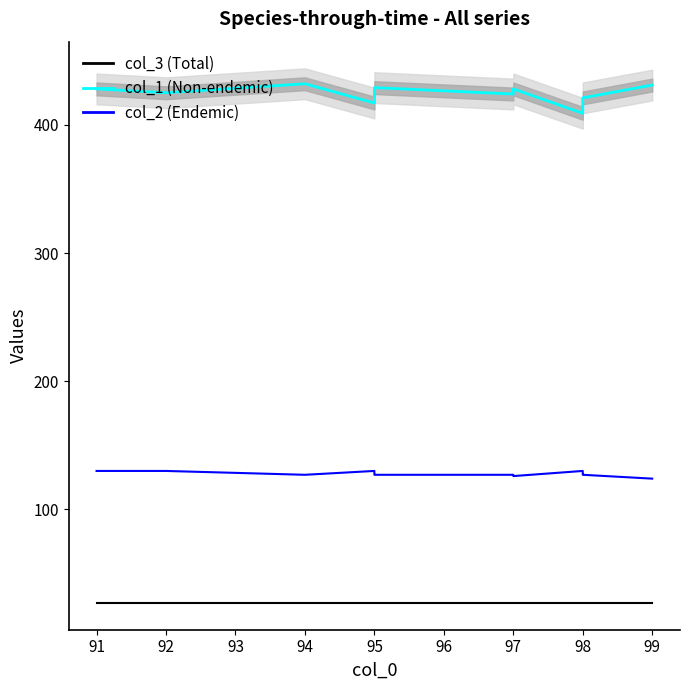

What are all the series names shown in the legend?

col_1, col_2, col_3